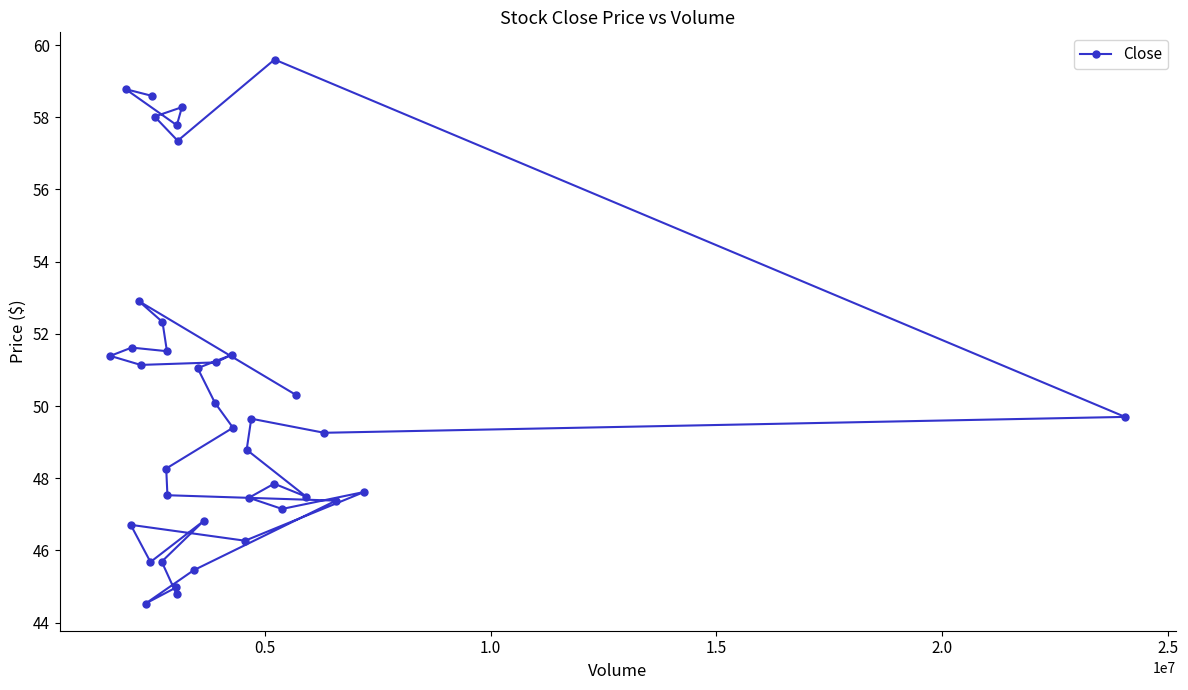

What is the difference between the maximum and minimum values?

15.1